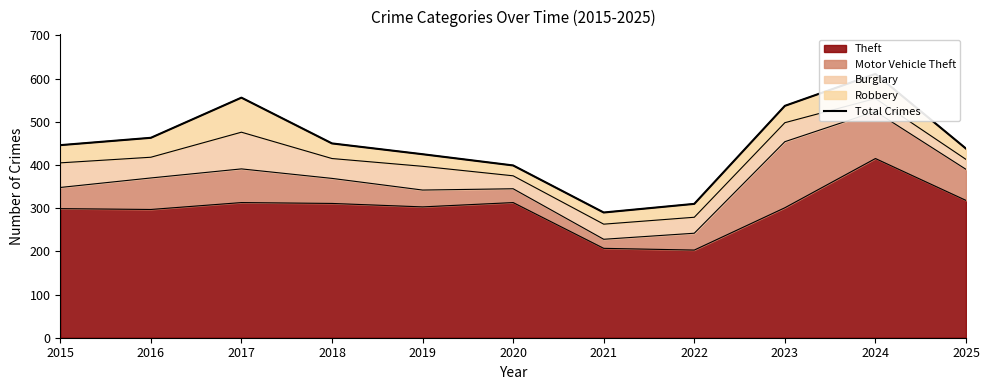

How many data points does each series have?

11